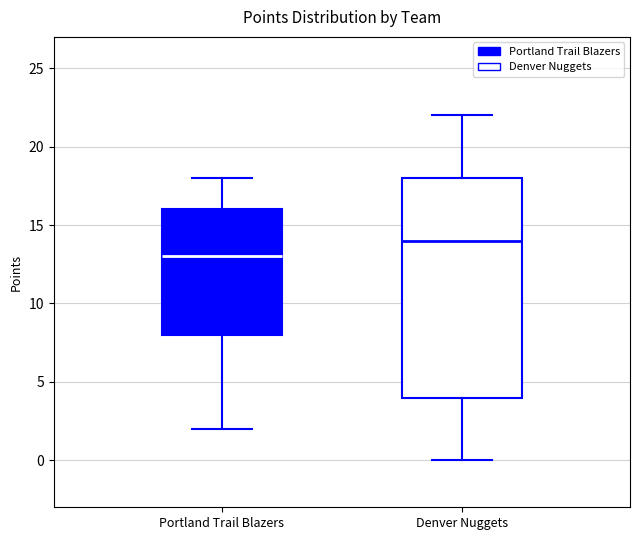

Which box is the tallest, from its lower edge to its upper edge?

Denver Nuggets